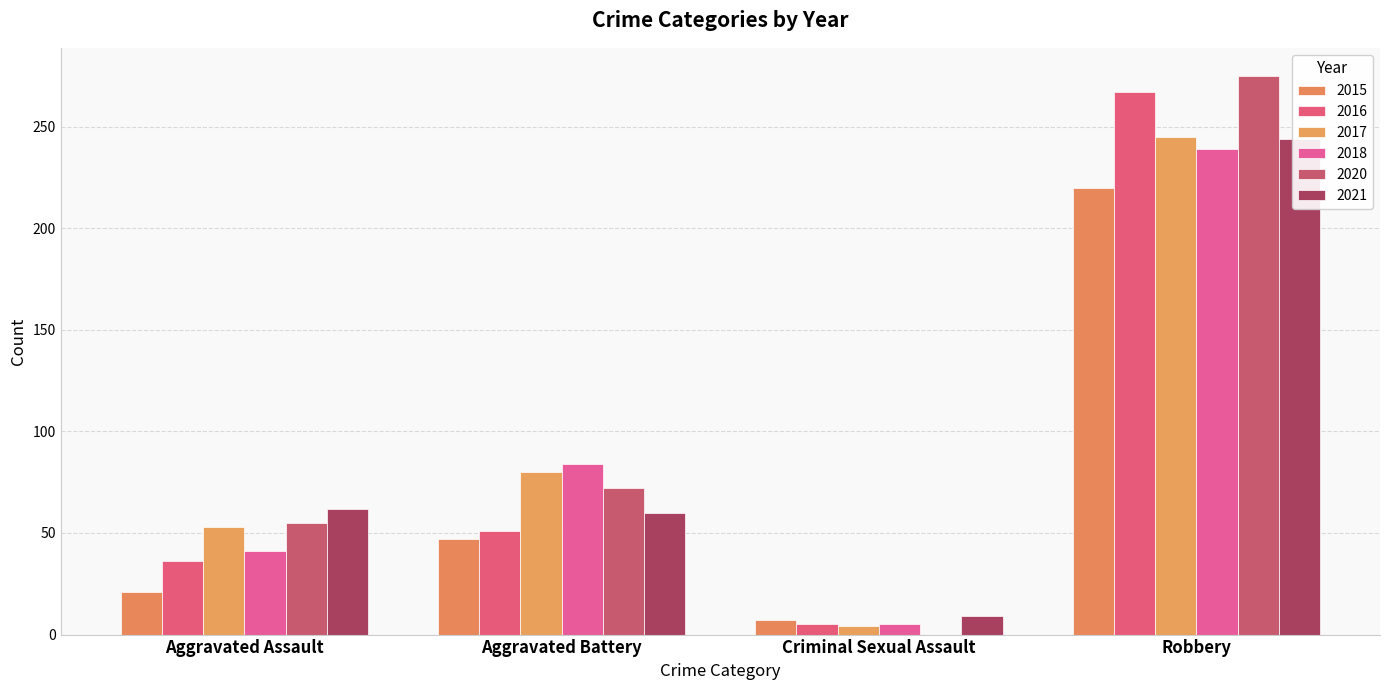

Is it true that 2015 equals 75 at Aggravated Battery?

False